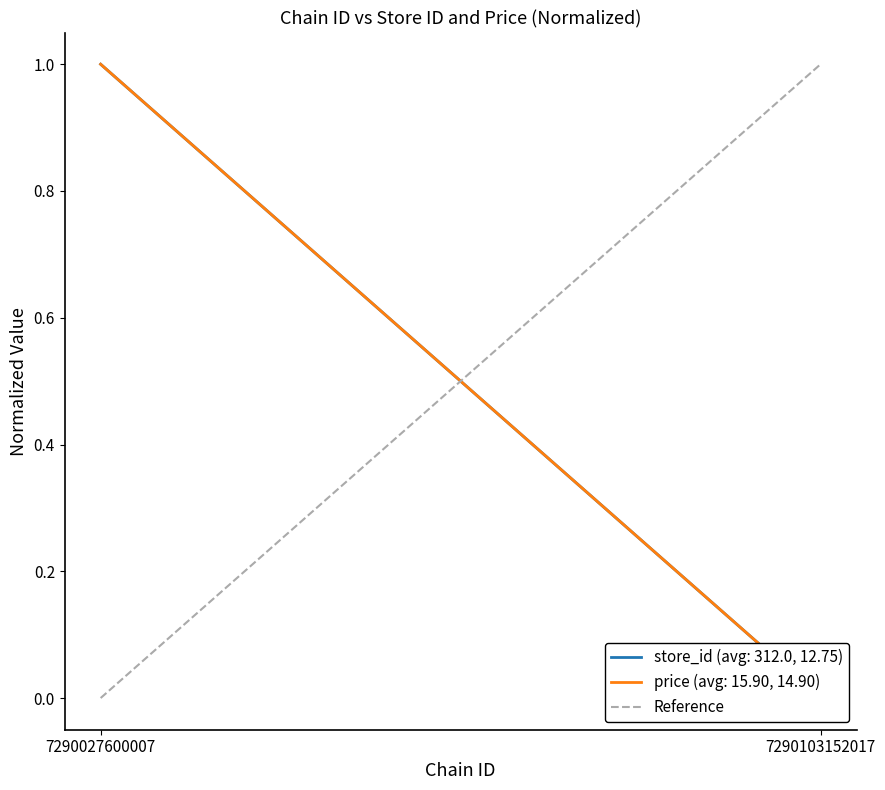

Does the chart display data point markers on the line(s)?

No